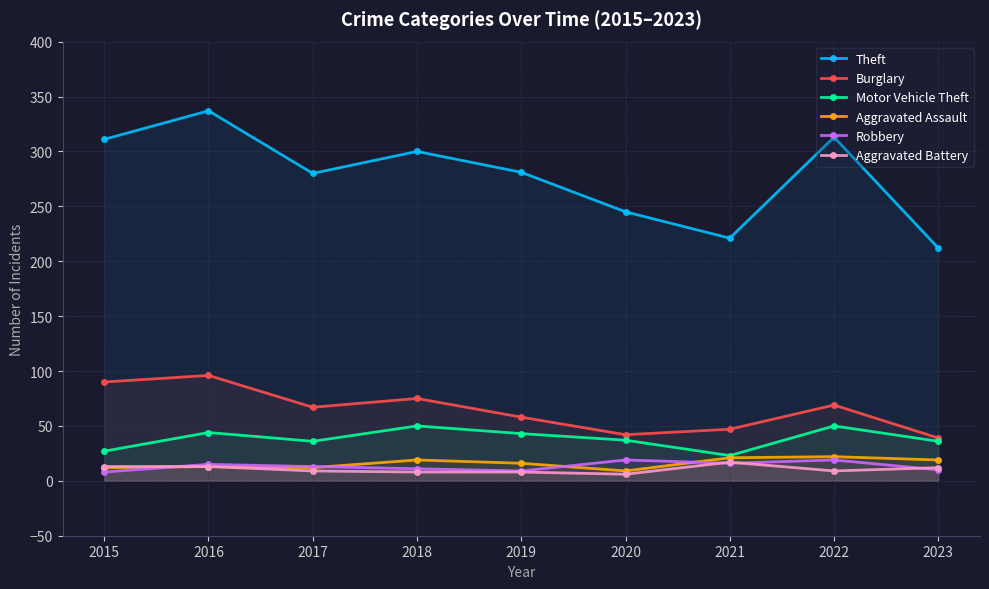

What is the value of the Robbery point at the 2nd from the left?

15